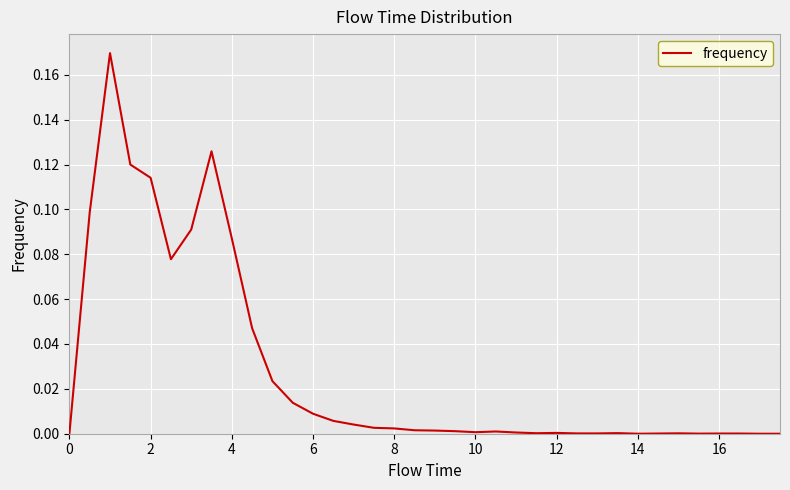

True or false: the data shows 0.0 at 16.

True